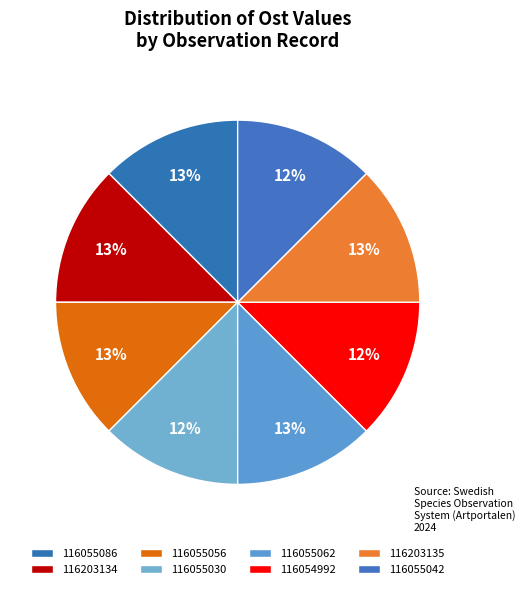

How many slices are in this pie chart?

8